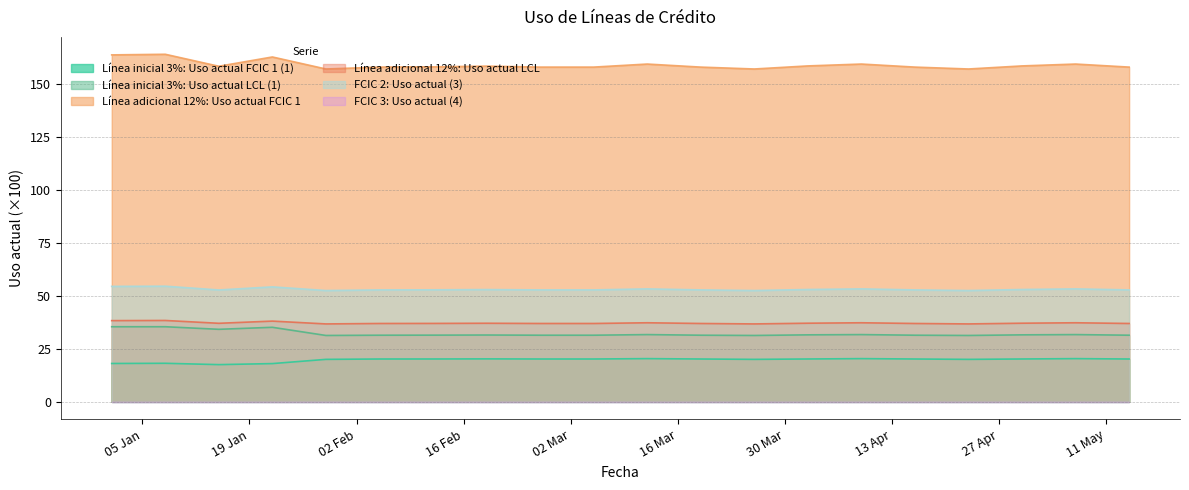

What is the difference between the highest and lowest values at 12-03-2021?

138.9